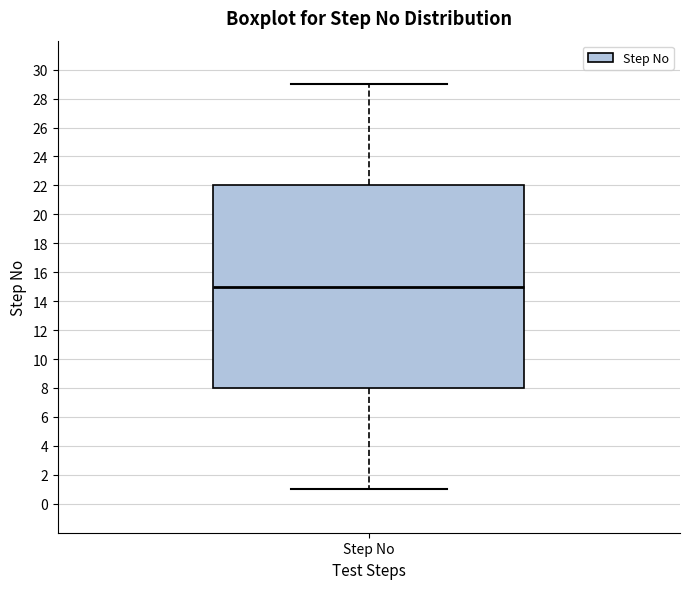

Transcribe this box plot: give where the median line is, the range the box spans, and where the two whiskers end, as read against the y-axis. The values are not printed on the chart, so give them approximately, as read against the axis.

median 15, box 8 to 22, whiskers 1 to 29